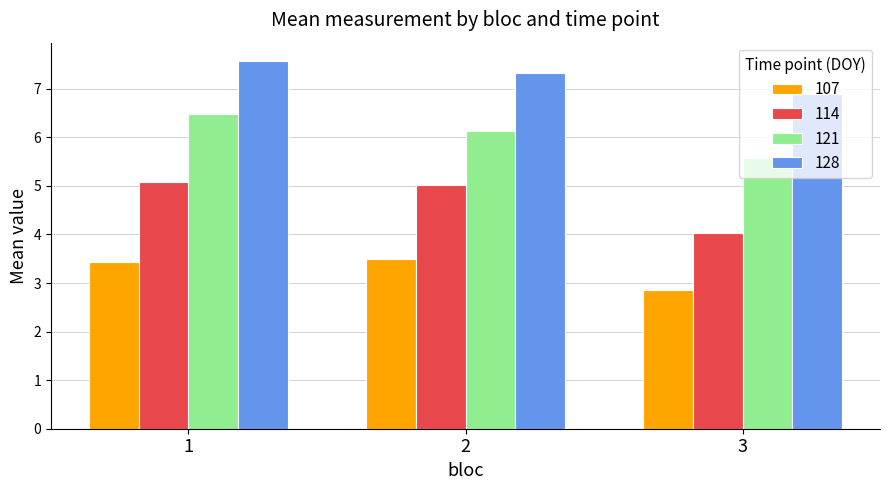

What is the spread (max minus min) of values at 3?

4.0